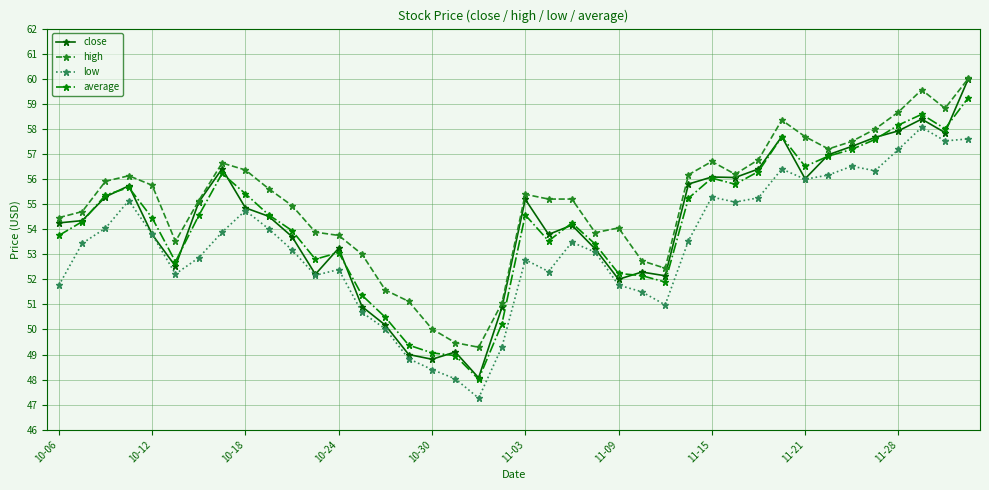

Which series has the largest total across all categories?

high